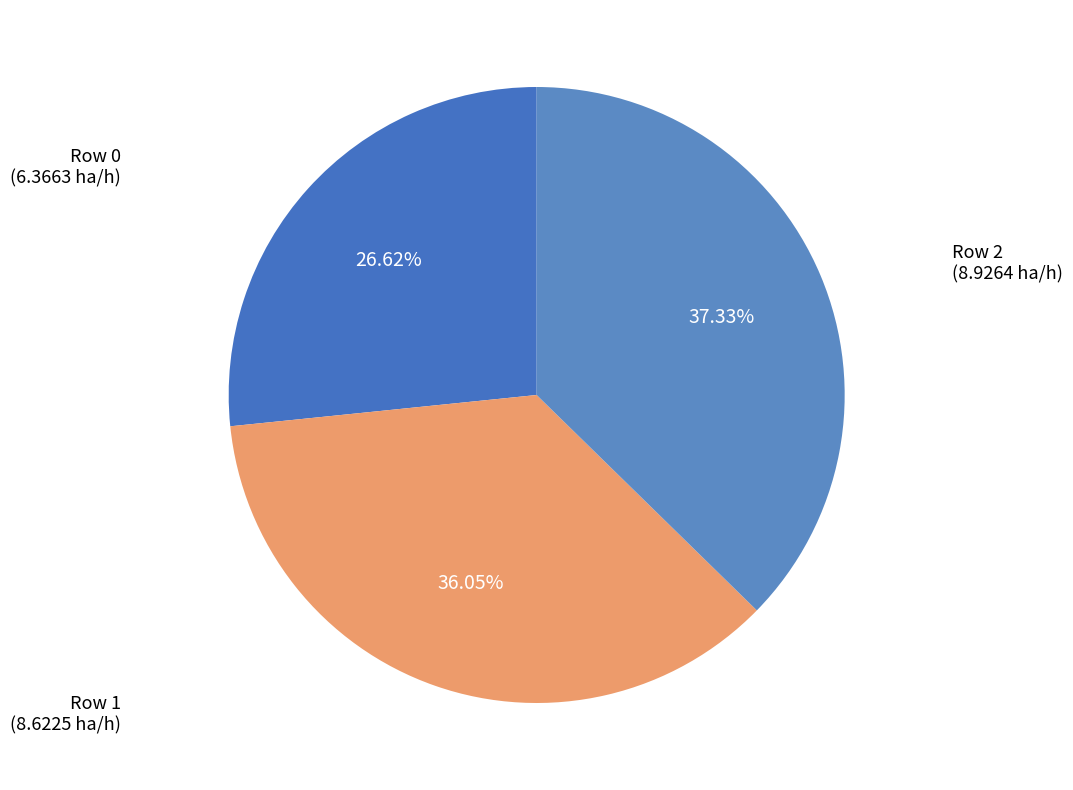

To the nearest percent, what is the average slice percentage?

33%